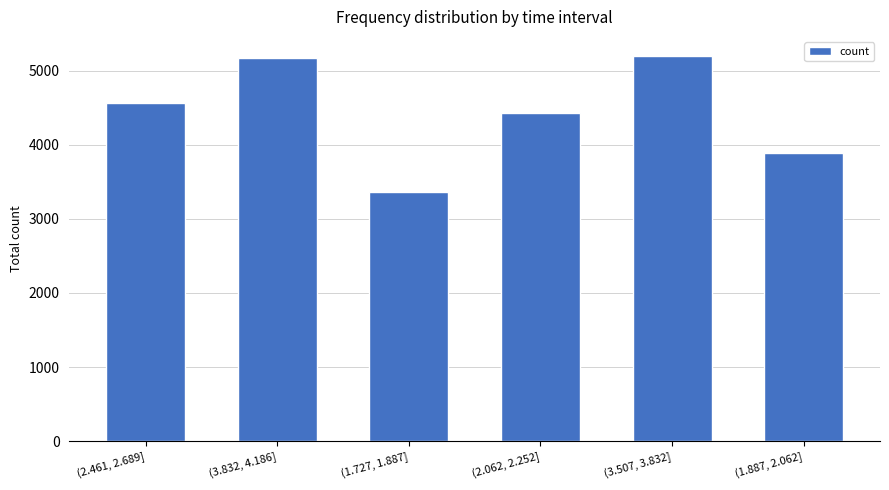

The value at (2.062, 2.252] is 4428. True or false?

True